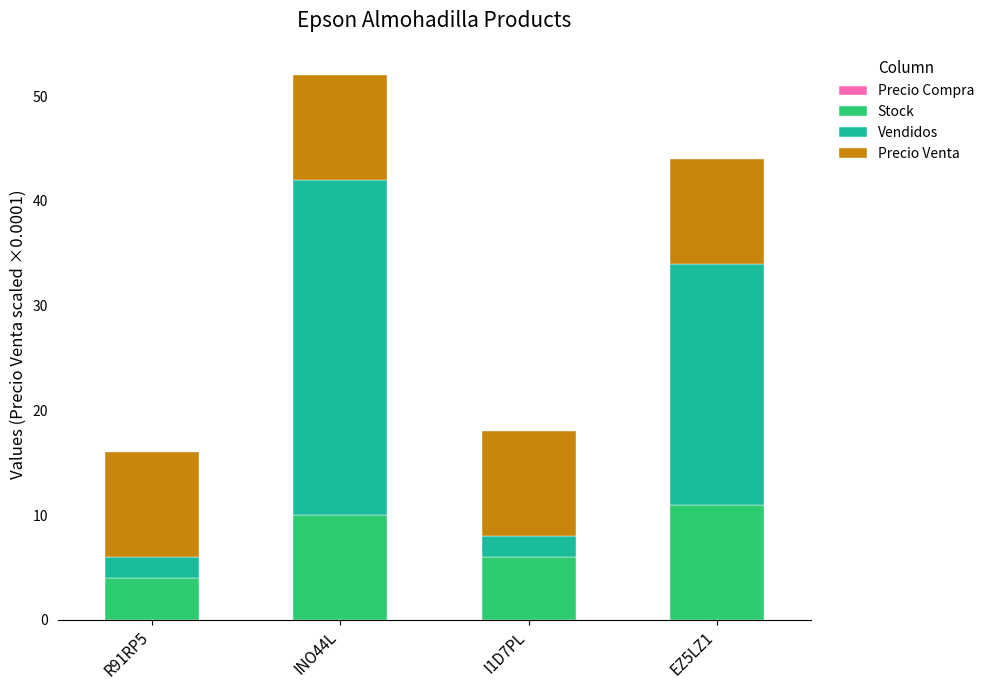

Is it true that Stock equals 10 at INO44L?

True